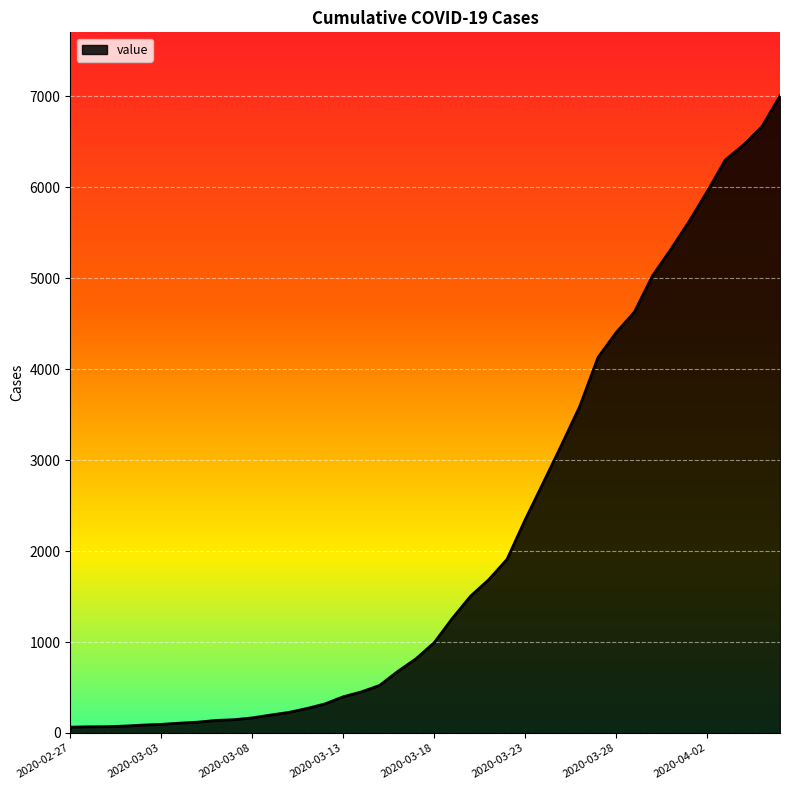

What is the difference between the maximum and minimum values?

6939